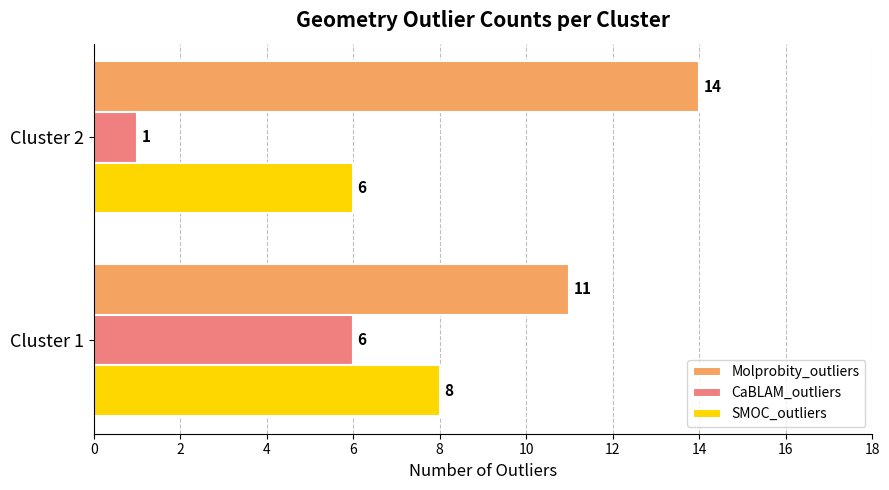

What is the minimum value for SMOC_outliers?

6